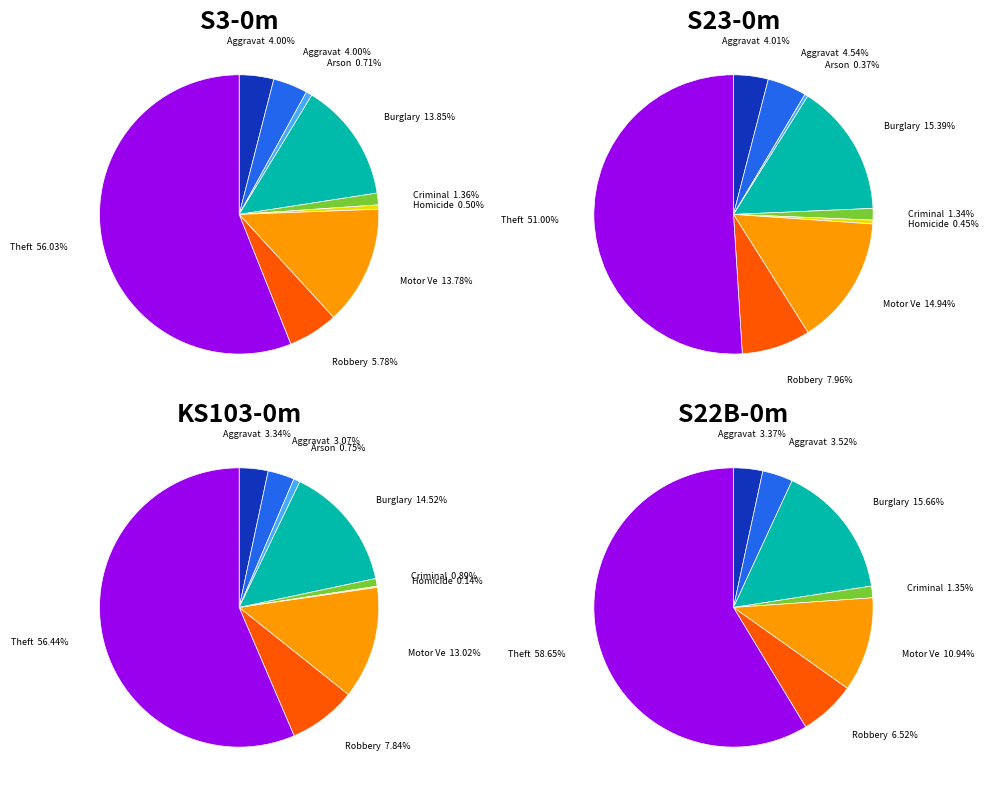

Which category has the biggest portion of the pie?

Theft